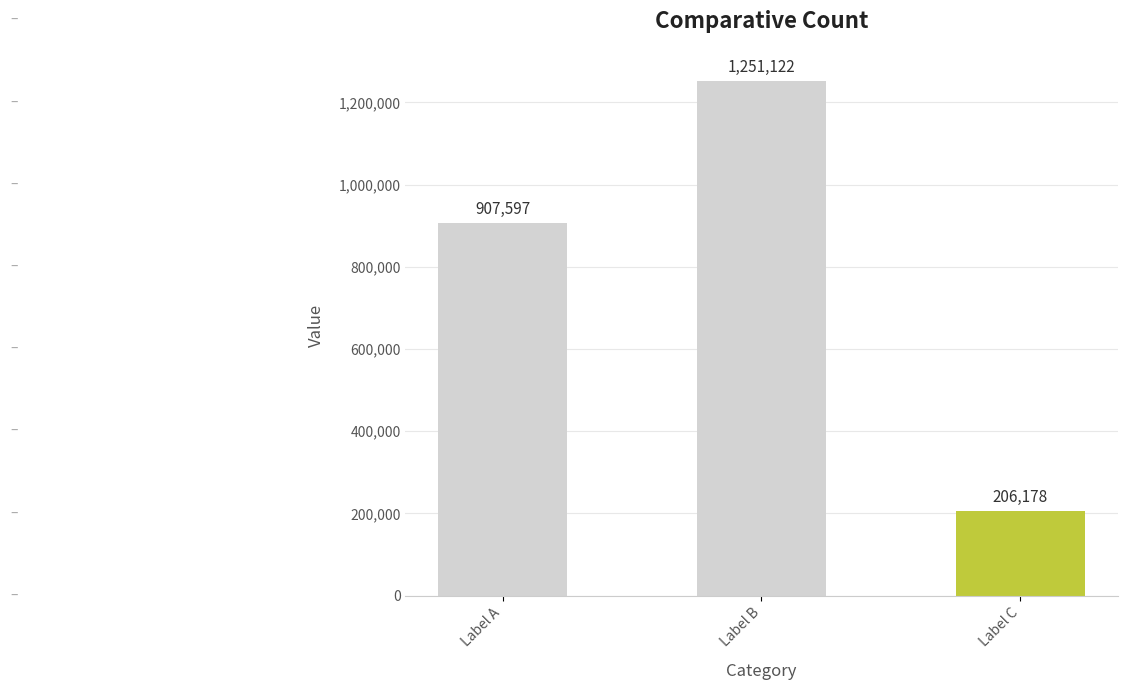

Read the value at Label C.

206178